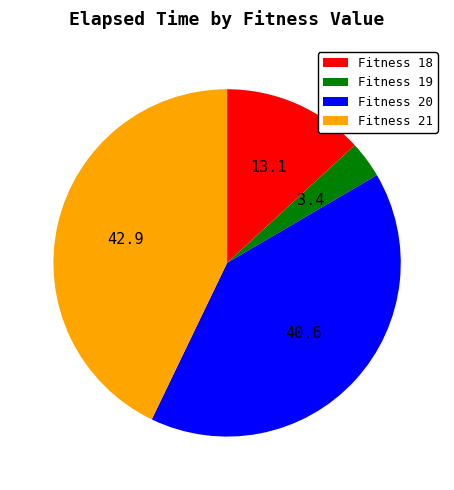

Does any single category account for the majority?

No